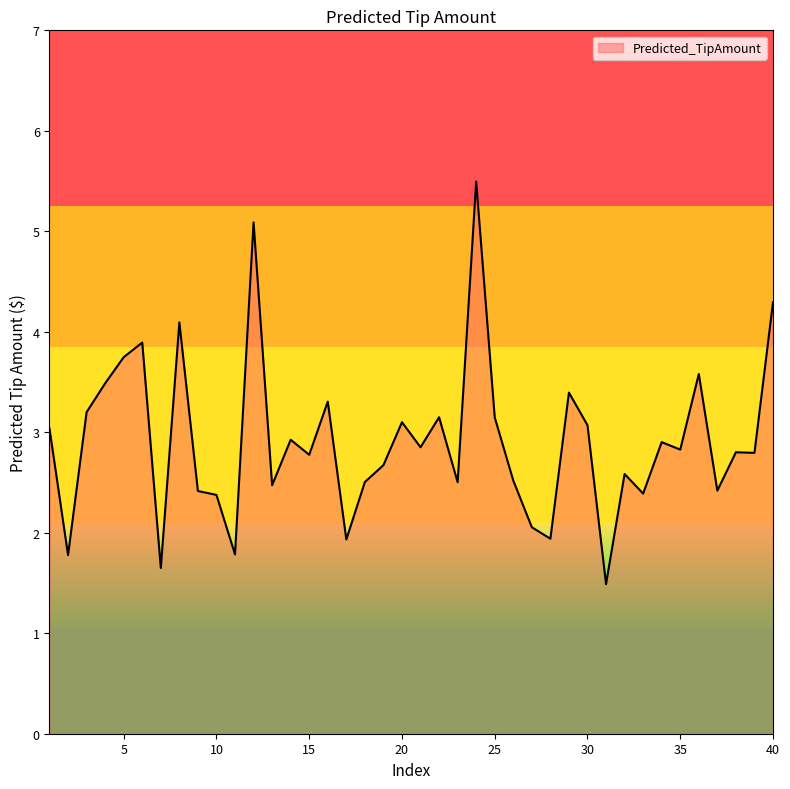

True or false: there are more than 1 points higher than both neighbors.

True